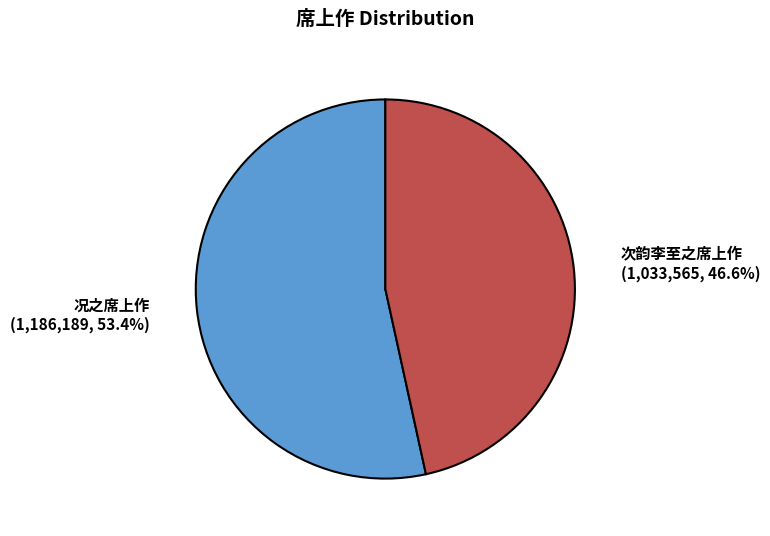

Does any single category account for the majority?

Yes